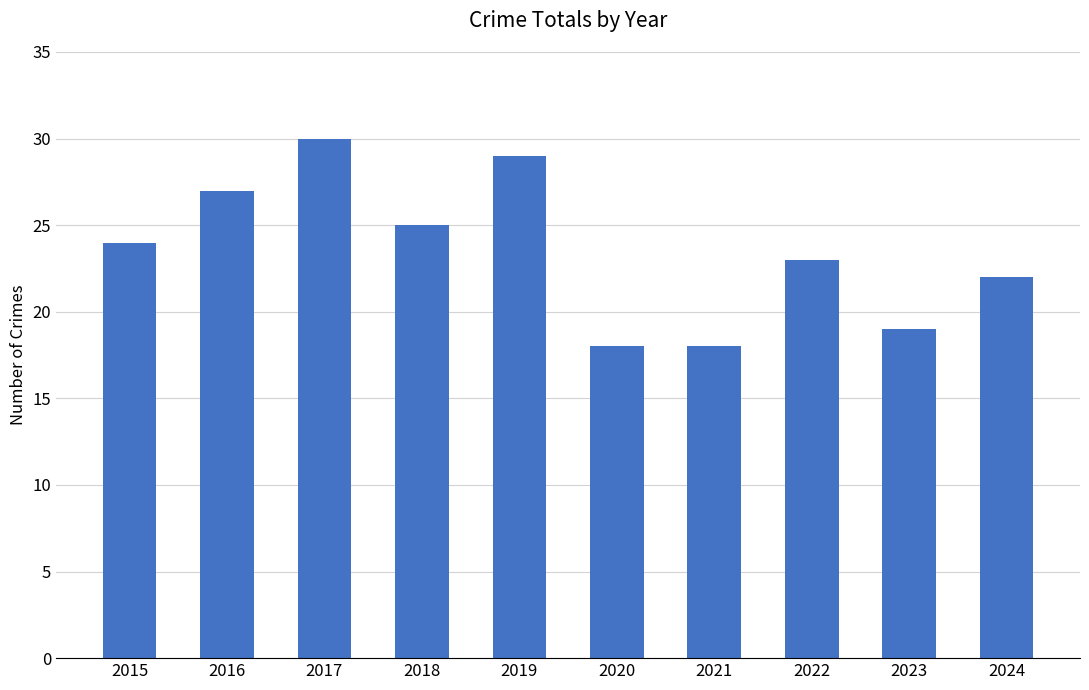

What value does the data have at 2024, to the nearest 5?

20